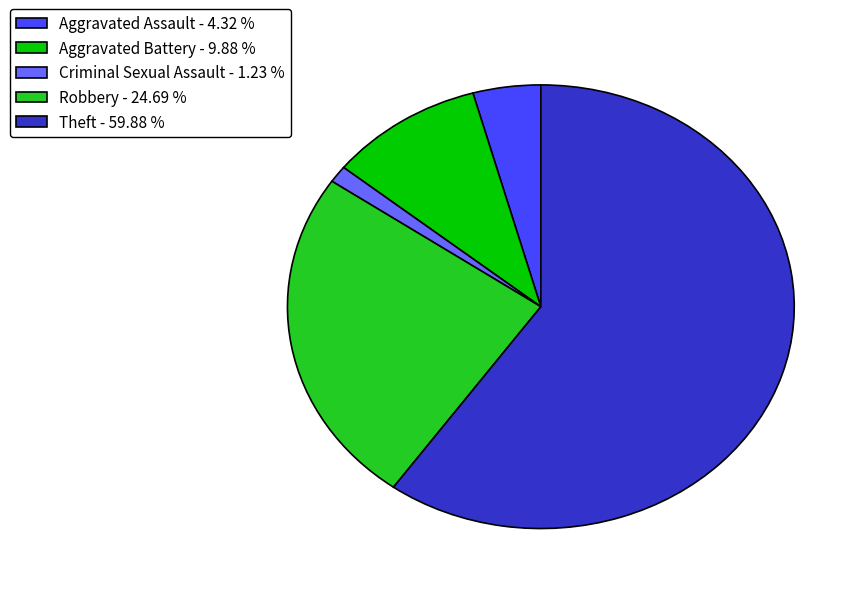

Is the sum of Robbery - 24.69 % and Theft - 59.88 % greater than half?

Yes